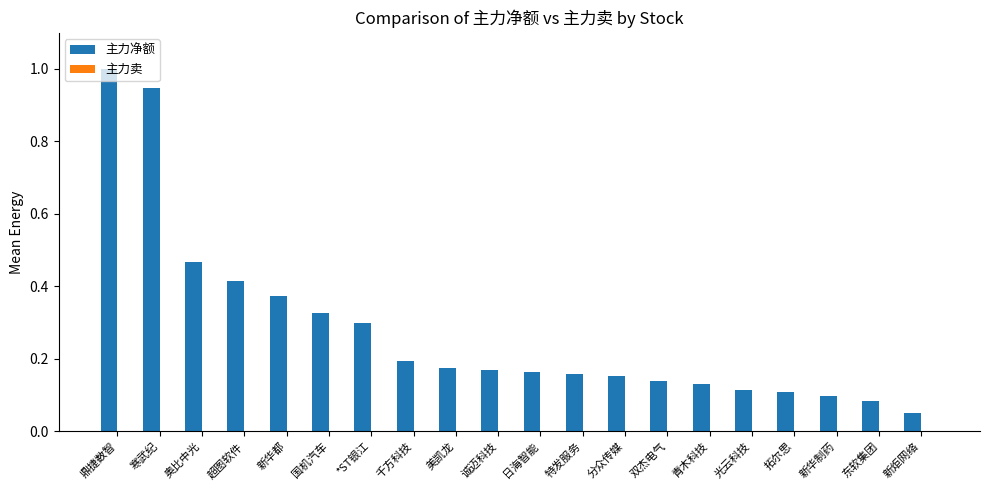

What is the difference between the maximum and minimum values in the 主力净额 series?

1.0